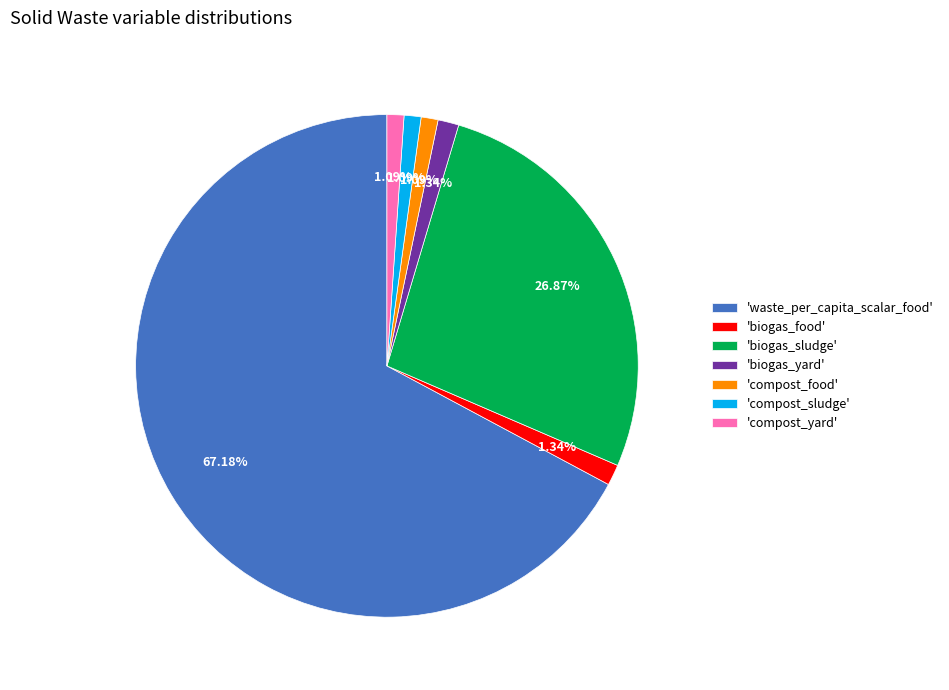

Count the number of slices in the pie.

7